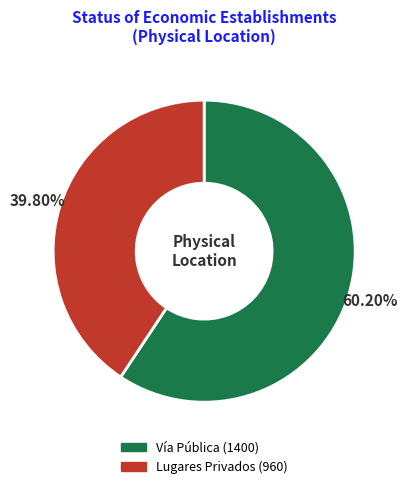

The Vía Pública slice represents 59% of the pie. True or false?

True